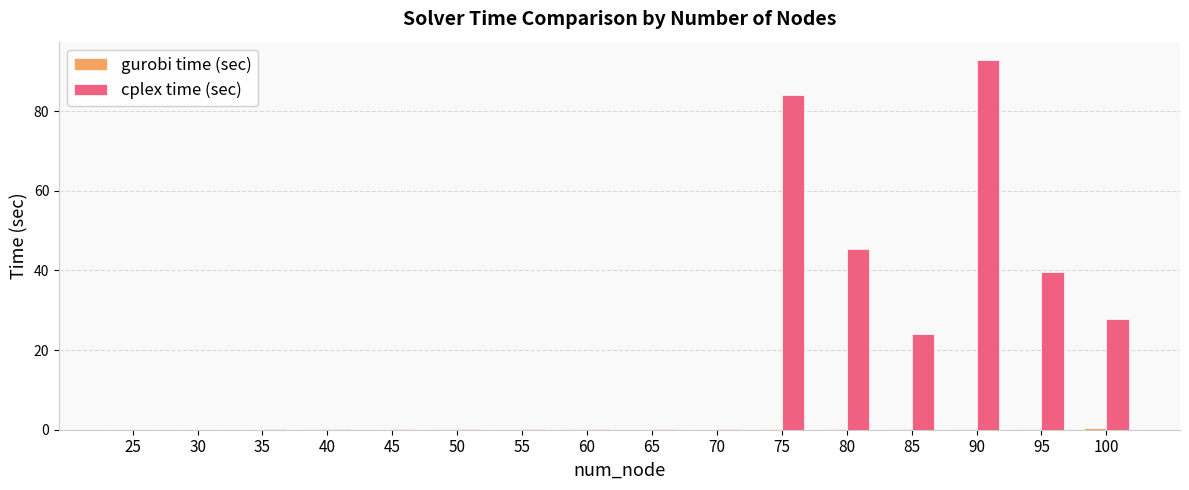

At which category is the sum across all series the highest?

90